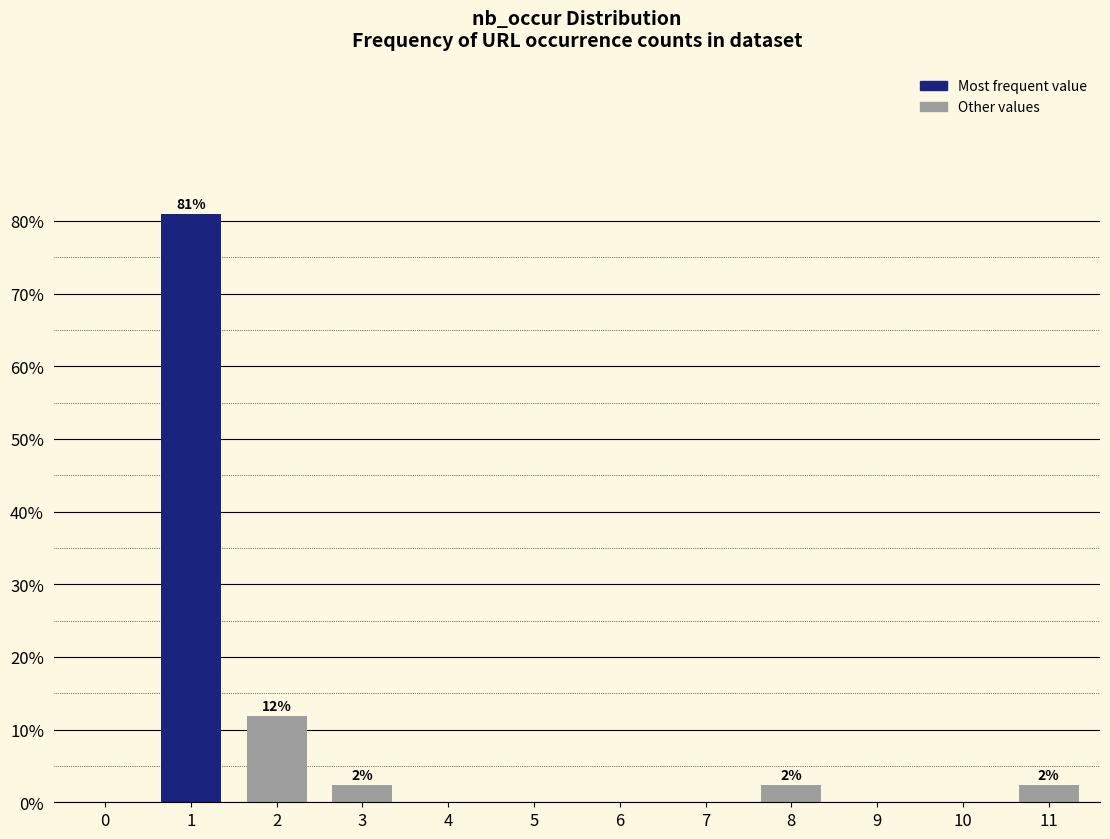

Reading left to right, transcribe all the data shown in this chart.

0=0.0	1=81.0	2=11.9	3=2.4	4=0.0	5=0.0	6=0.0	7=0.0	8=2.4	9=0.0	10=0.0	11=2.4